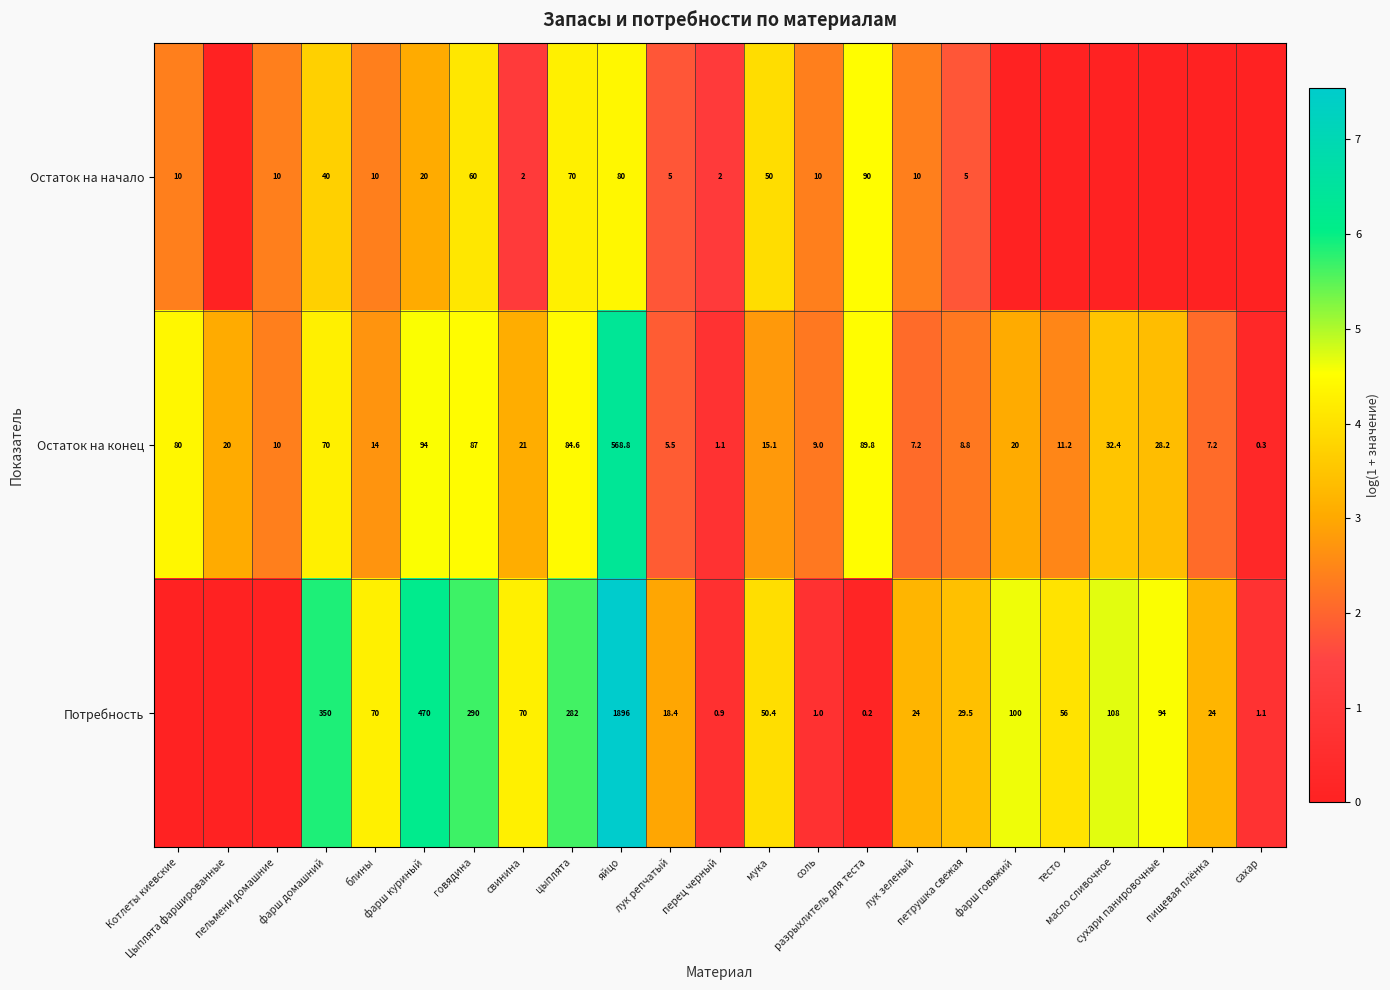

What is the maximum value for Остаток на конец?

568.8